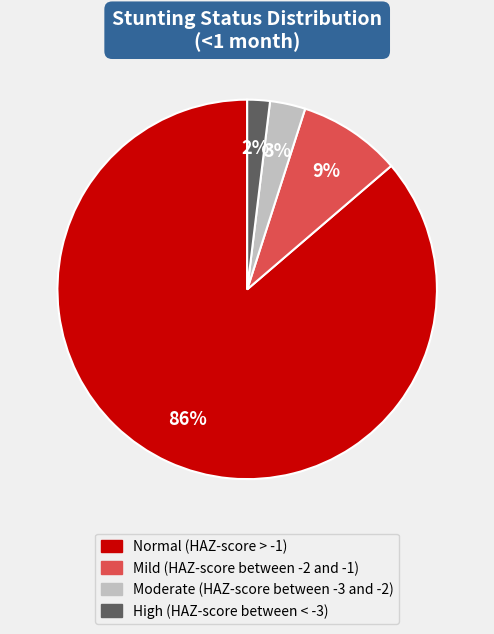

True or false: Moderate (HAZ-score between -3 and -2) accounts for 11% of the total.

False